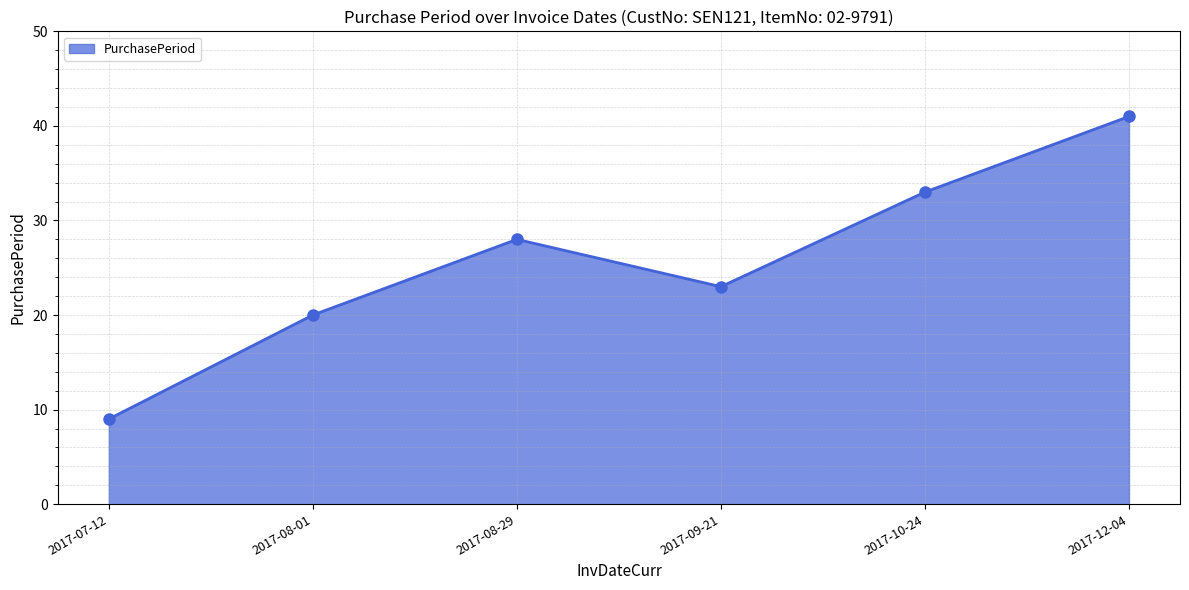

Which category has the lowest value across all series?

2017-07-12